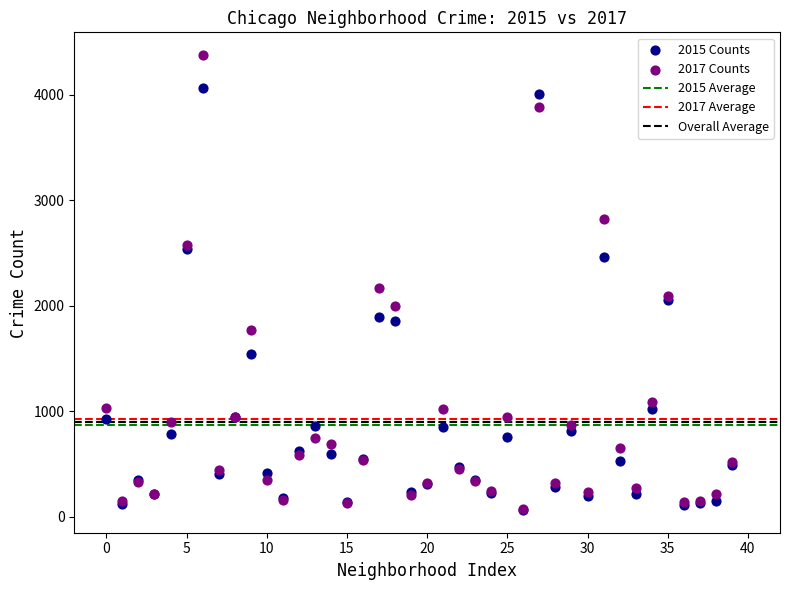

Across all series, what Y value is closest to 2220?

2172